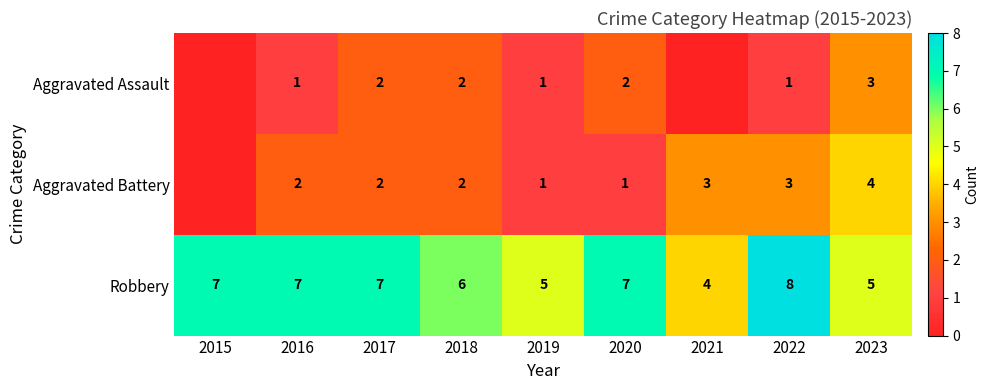

What is the difference between the highest and lowest values at 2017?

5